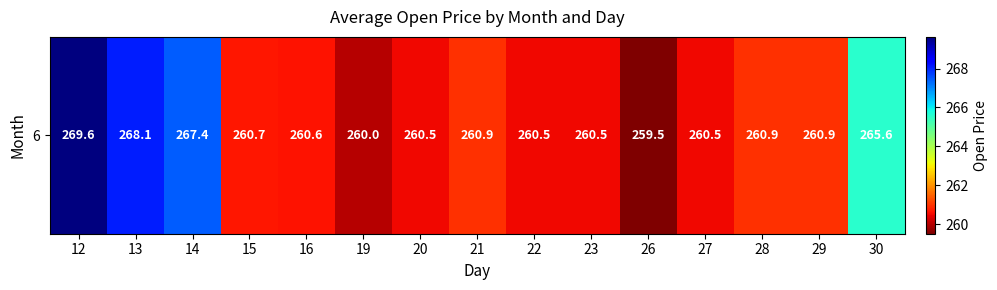

Reading right to left, what are all the values shown in this chart?

30=265.6	29=260.9	28=260.9	27=260.5	26=259.5	23=260.5	22=260.5	21=260.9	20=260.5	19=260.0	16=260.6	15=260.7	14=267.4	13=268.1	12=269.6